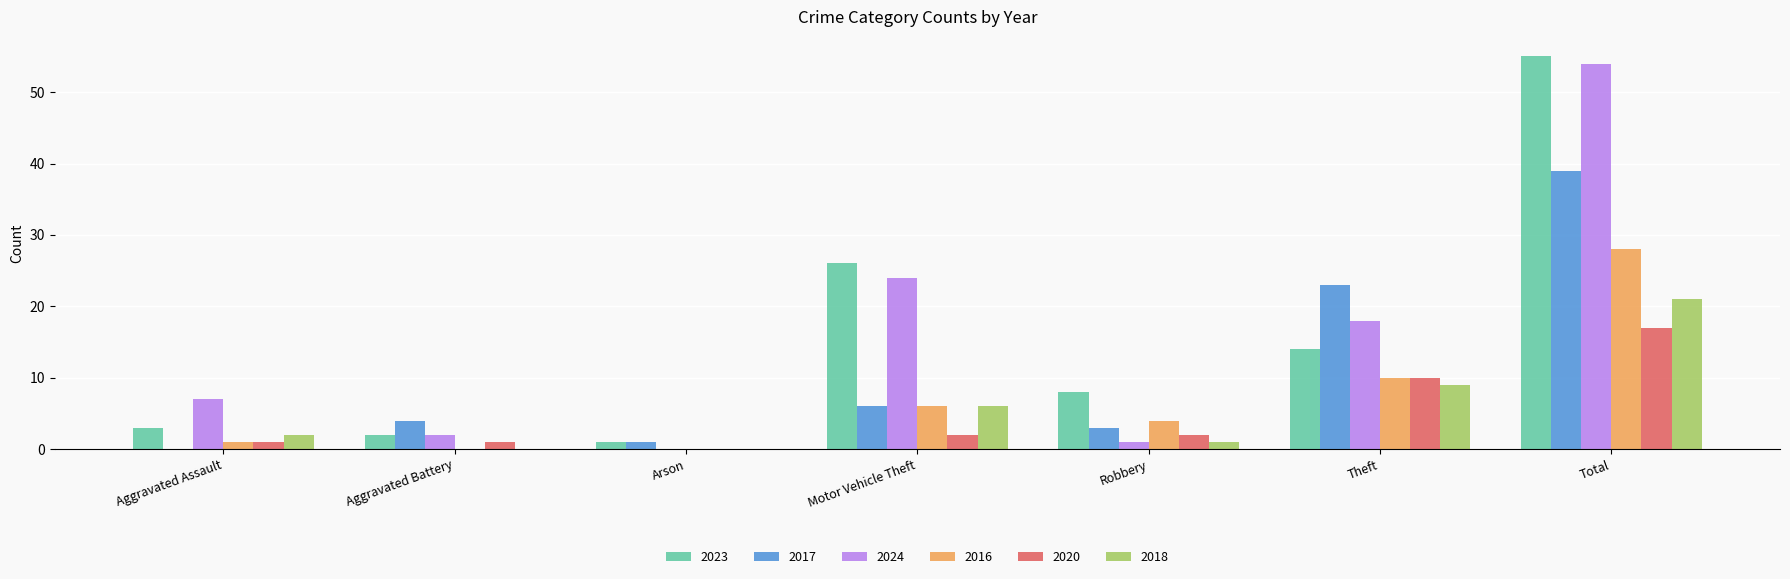

Which series changed the most between Theft and Total?

2023